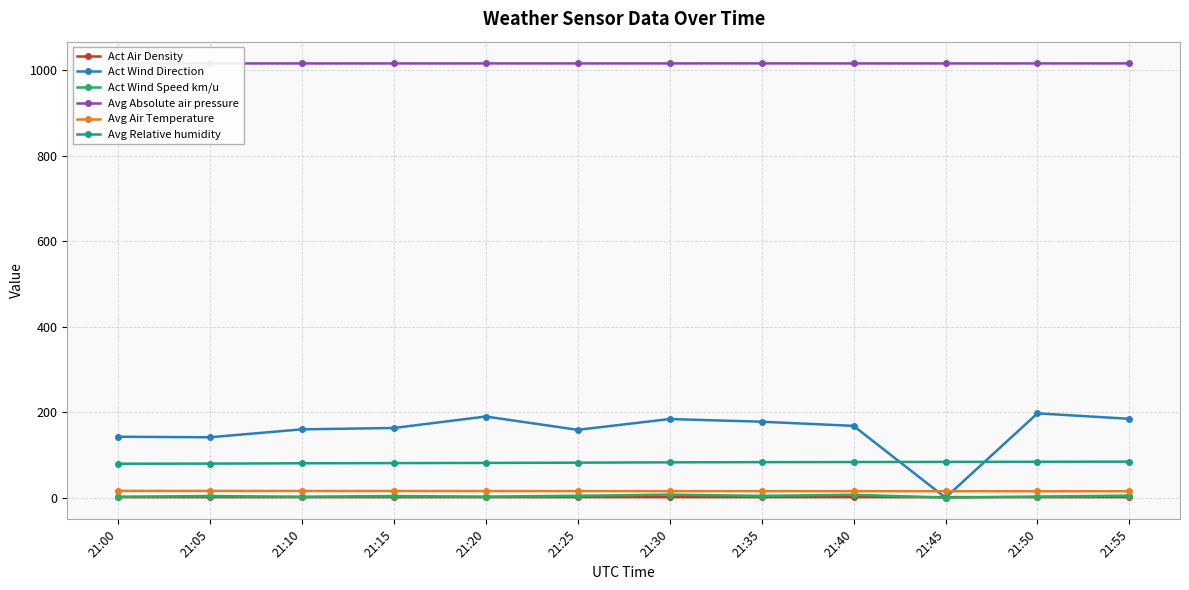

True or false: Act Wind Direction has more than 0 points higher than both neighbors.

True